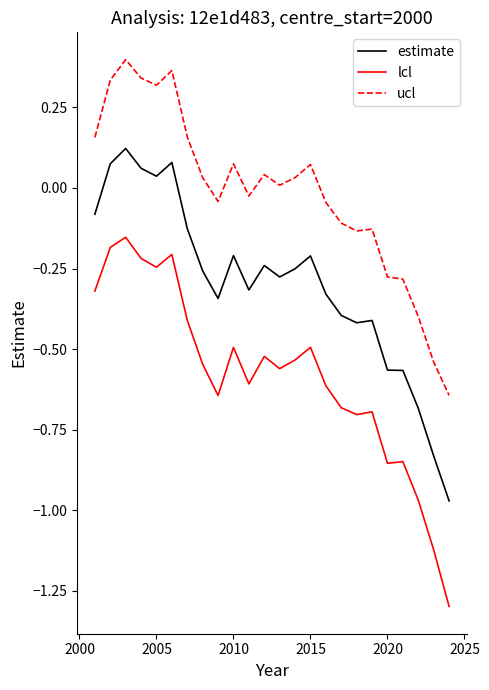

Which series has the largest total across all categories?

ucl